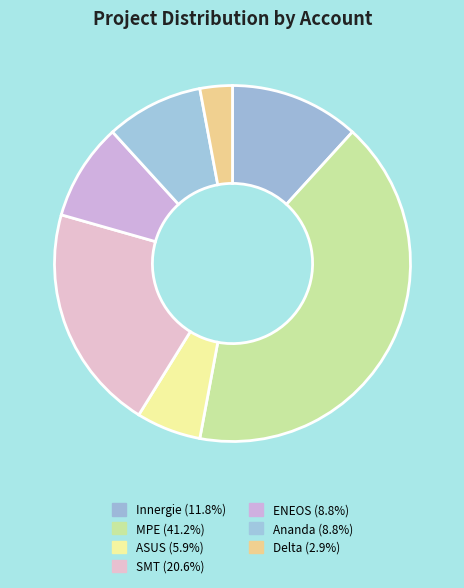

How many slices are in this pie chart?

7